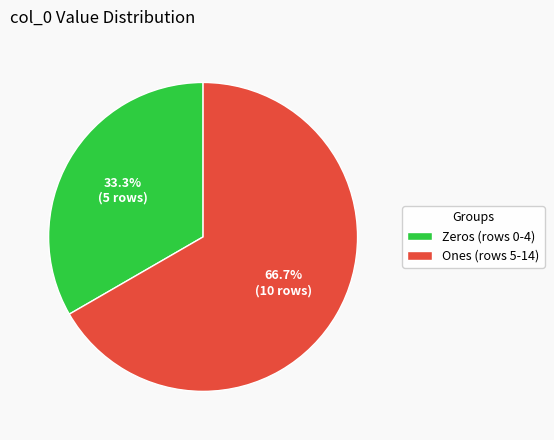

What is the ratio of the value at Zeros (rows 0-4) to the value at Ones (rows 5-14)?

0.5